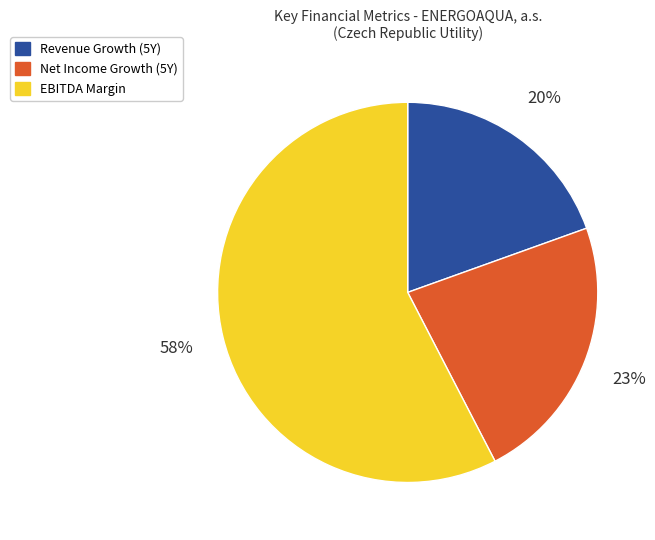

To the nearest percent, what is the difference between the Net Income Growth (5Y) and EBITDA Margin slice percentages?

35%